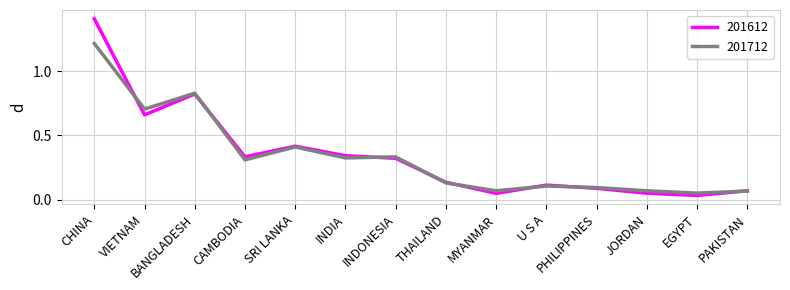

List the series in order of their peak value, highest first.

201612, 201712